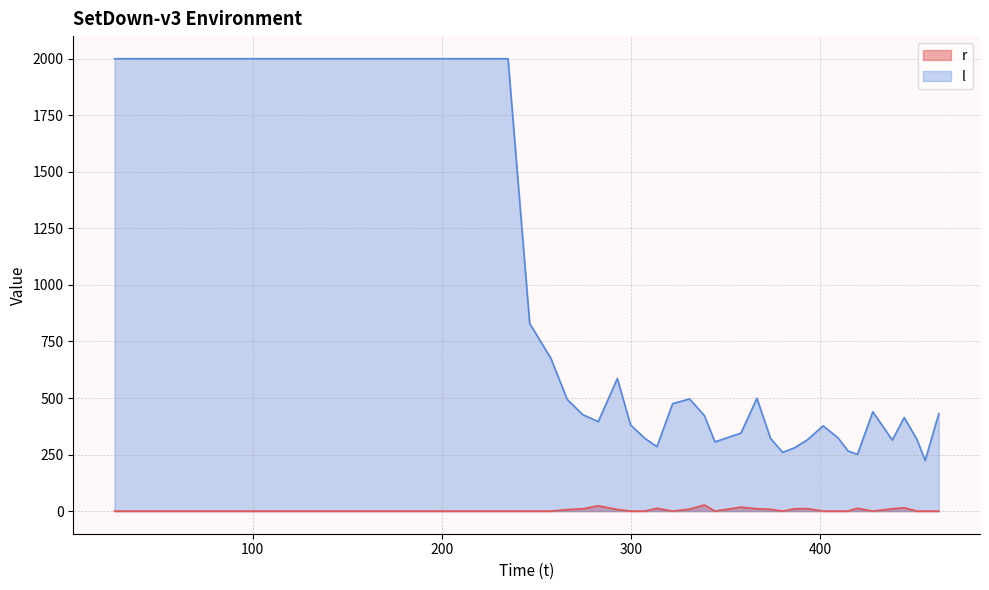

Rank the series by their maximum value, from highest to lowest.

l, r